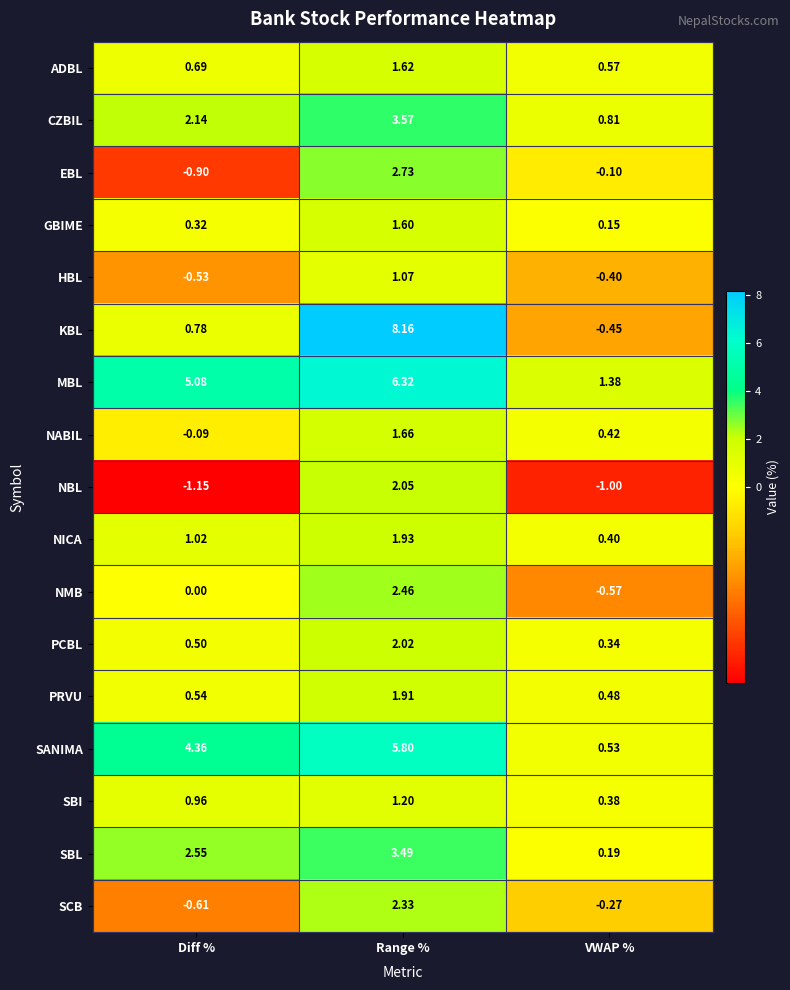

At which label does SCB first exceed 0?

Range %